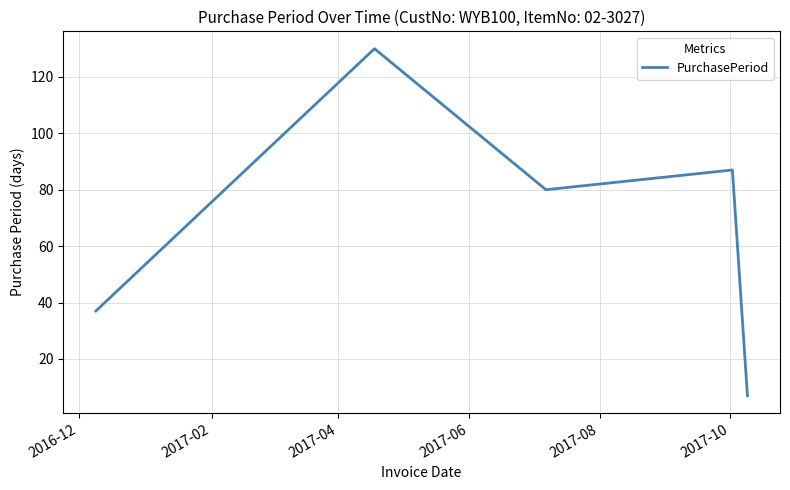

What is the difference between the maximum and minimum values?

123